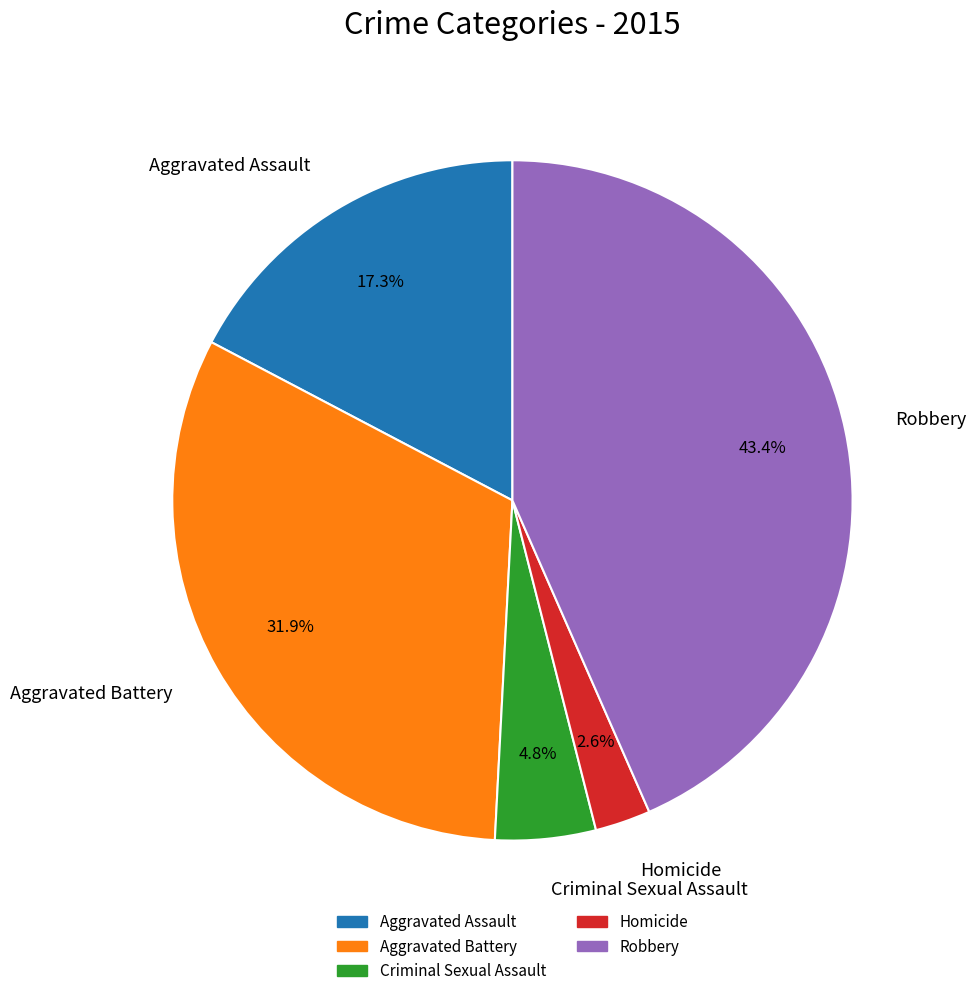

What percentage is the Homicide slice, to the nearest percent?

3%